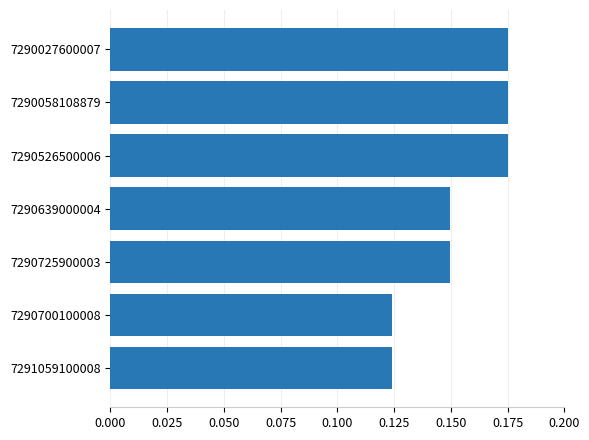

How many values are between 0 and 1?

7